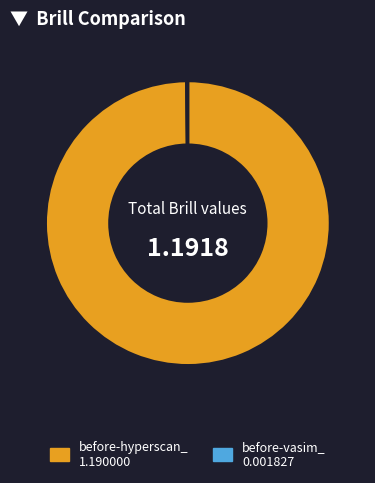

Which slice is the largest?

before-hyperscan_